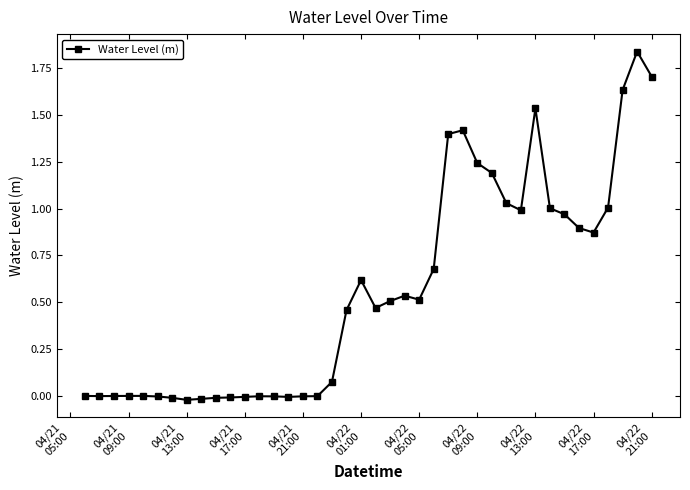

True or false: the data has more than 1 interior local peaks.

True